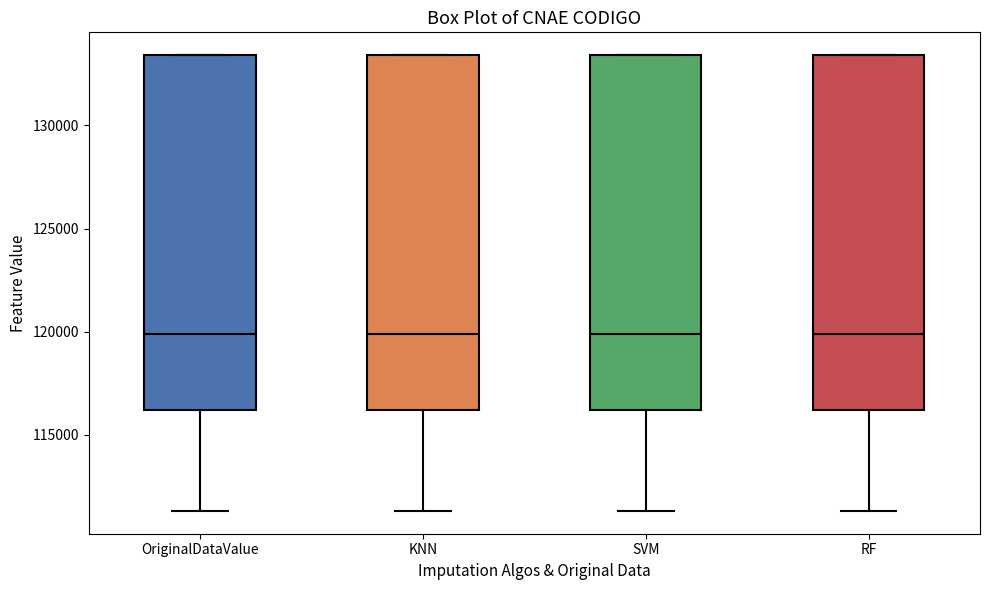

Reading left to right, transcribe this box plot: for each box, give where its median line is, the range the box spans, and where its two whiskers end, as read against the y-axis. The values are not printed on the chart, so give them approximately, as read against the axis.

OriginalDataValue: median 120000, box 116000 to 133500, whiskers 111500 to 133500
KNN: median 120000, box 116000 to 133500, whiskers 111500 to 133500
SVM: median 120000, box 116000 to 133500, whiskers 111500 to 133500
RF: median 120000, box 116000 to 133500, whiskers 111500 to 133500